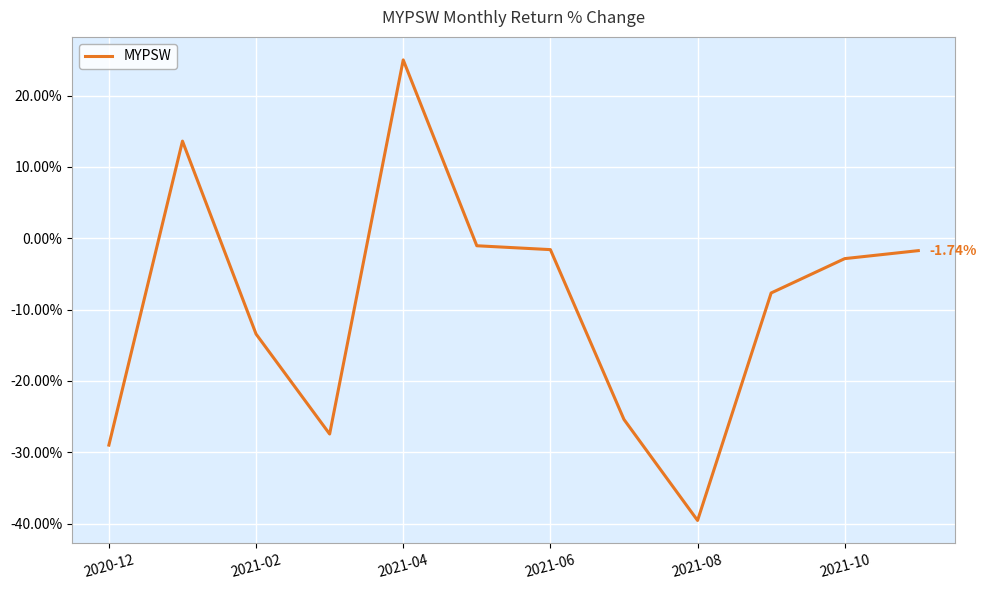

What is the difference between the maximum and minimum values?

64.6